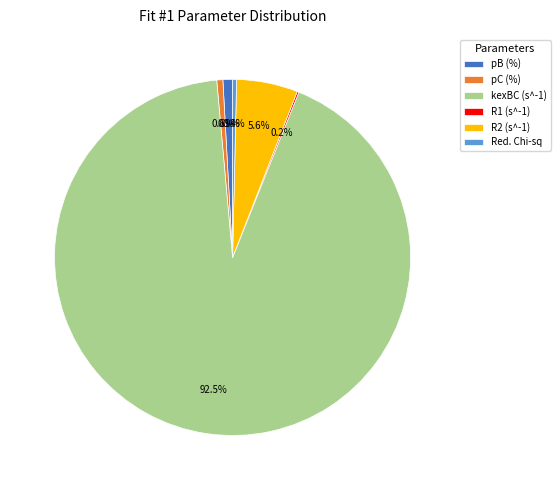

Which has a higher value, Red. Chi-sq or kexBC (s^-1)?

kexBC (s^-1)